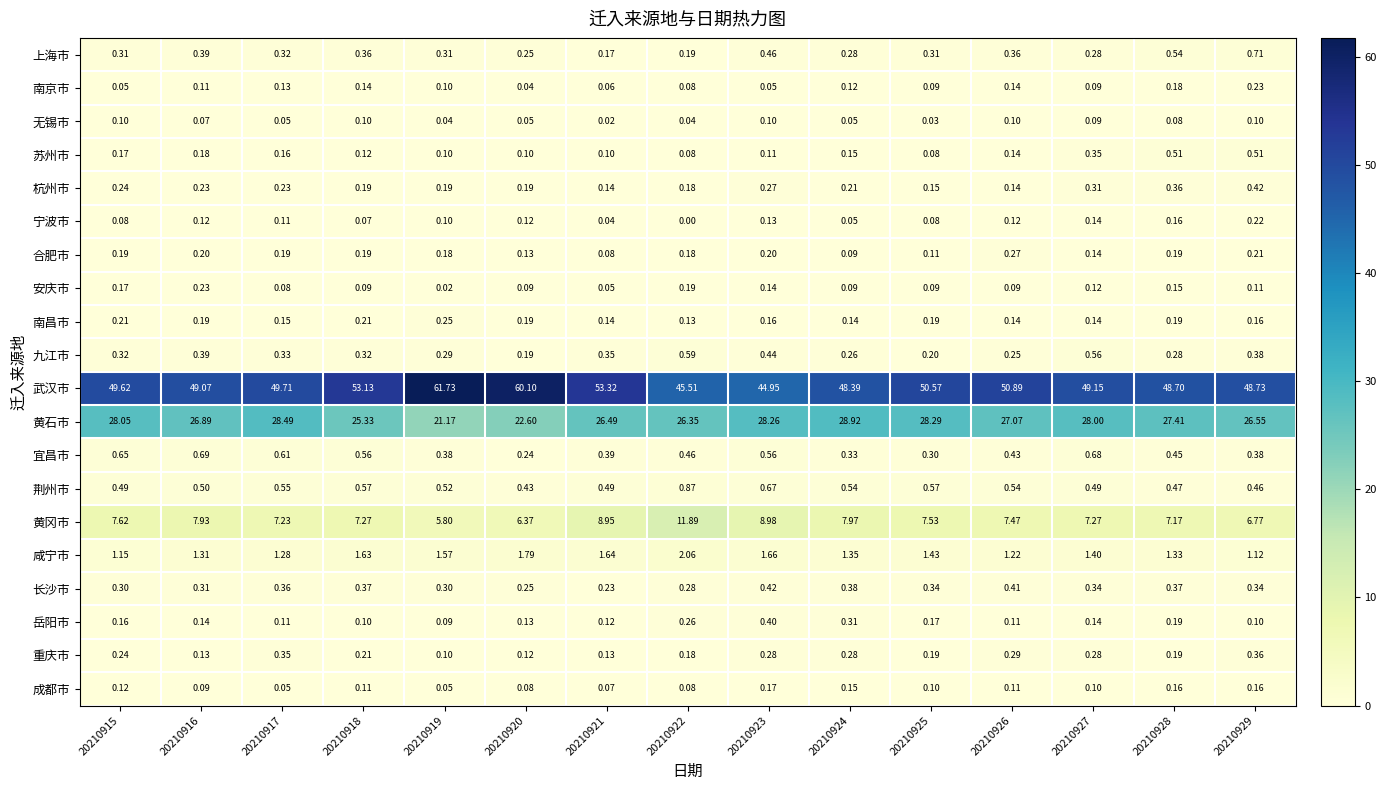

Which series has the largest total across all categories?

武汉市